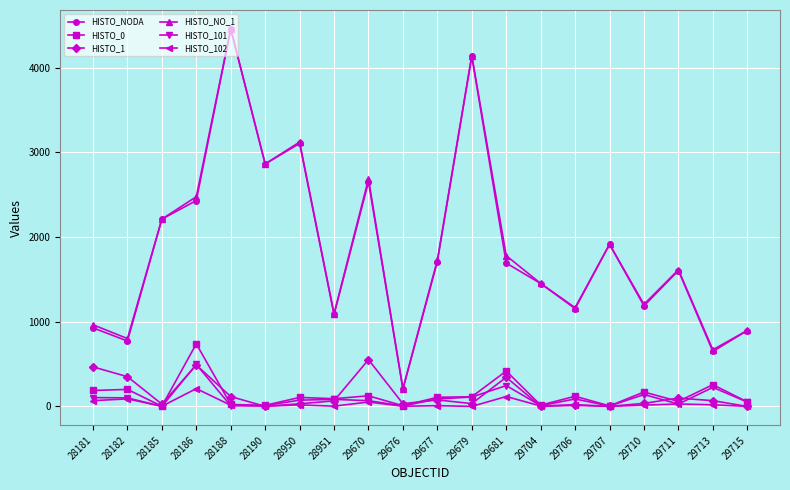

What is the sum of all HISTO_102 values?

678